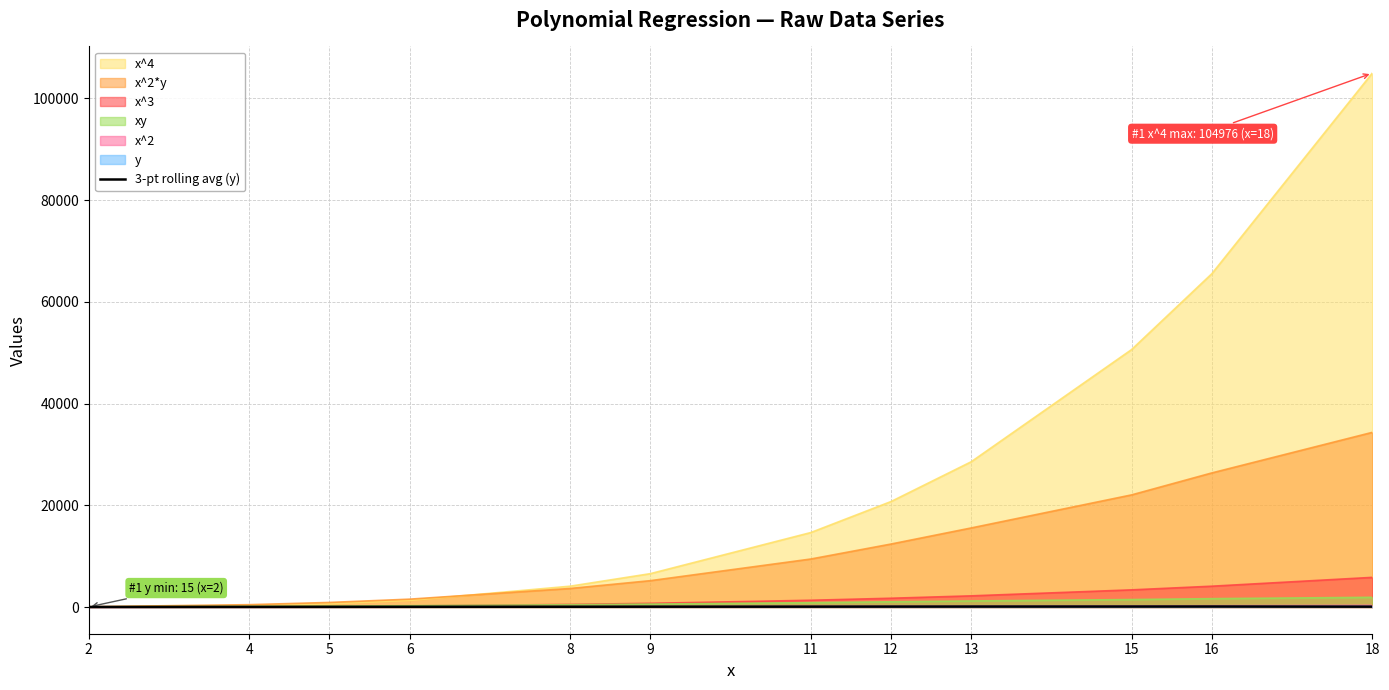

Which series has the largest total across all categories?

x^4